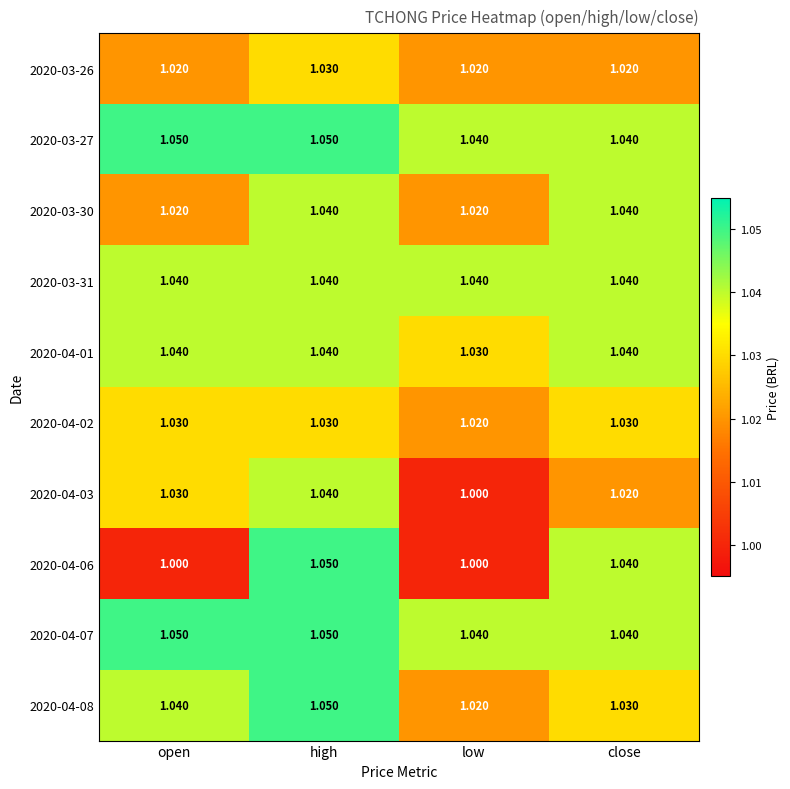

At which label is 2020-04-02 closest to 1?

low